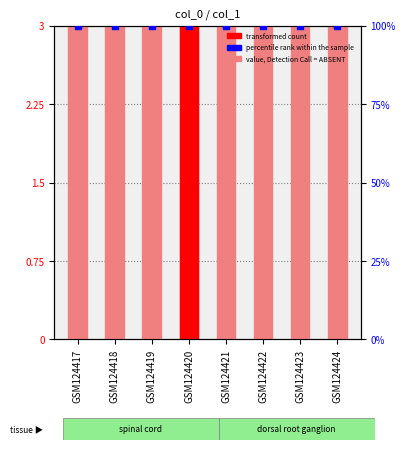

Is the value of percentile rank within the sample at GSM124424 greater than the value of transformed count at GSM124423?

No